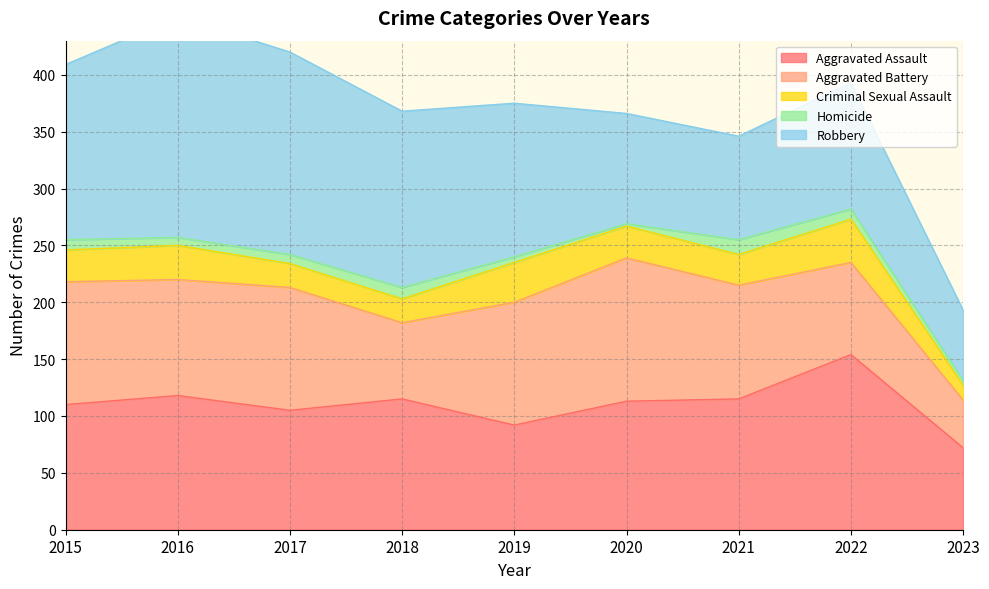

True or false: Aggravated Battery has more than 2 interior local peaks.

False